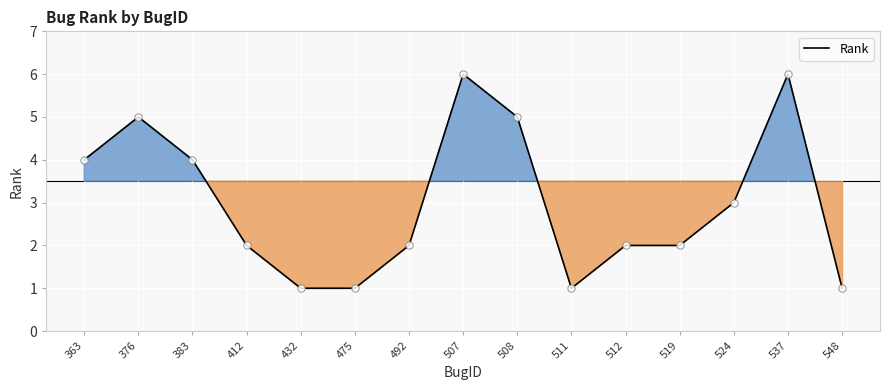

What is the change in value from 412 to 511?

-1